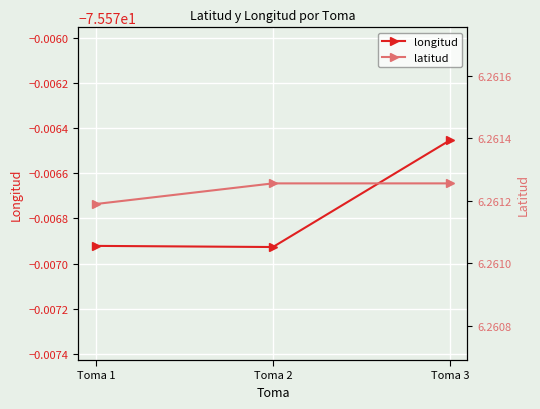

How many series are shown in this chart?

2